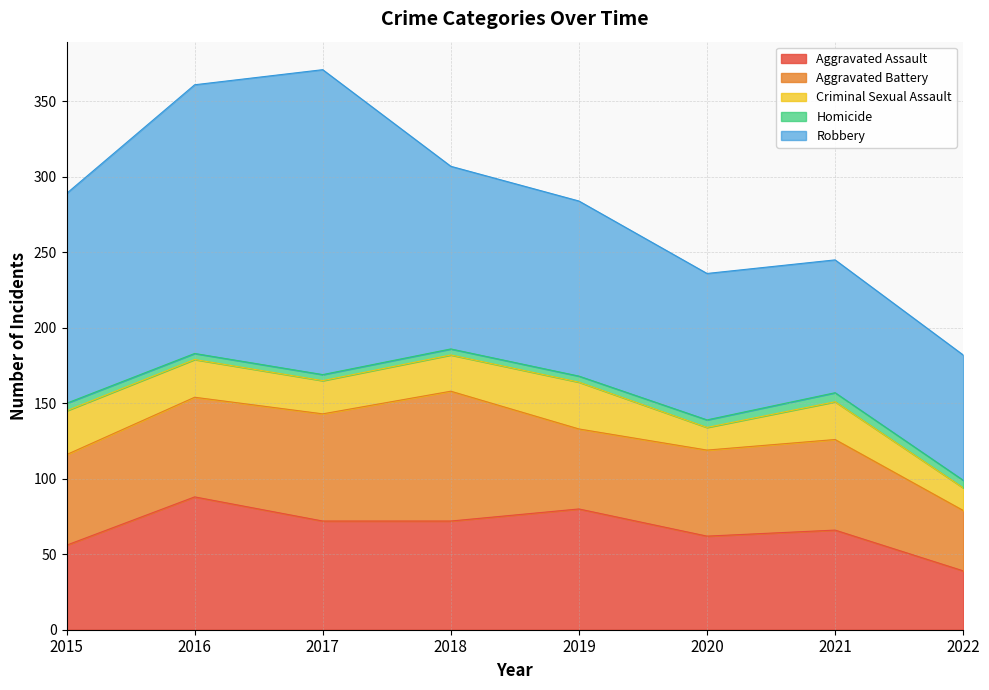

How many times do Aggravated Battery and Aggravated Assault cross each other?

4